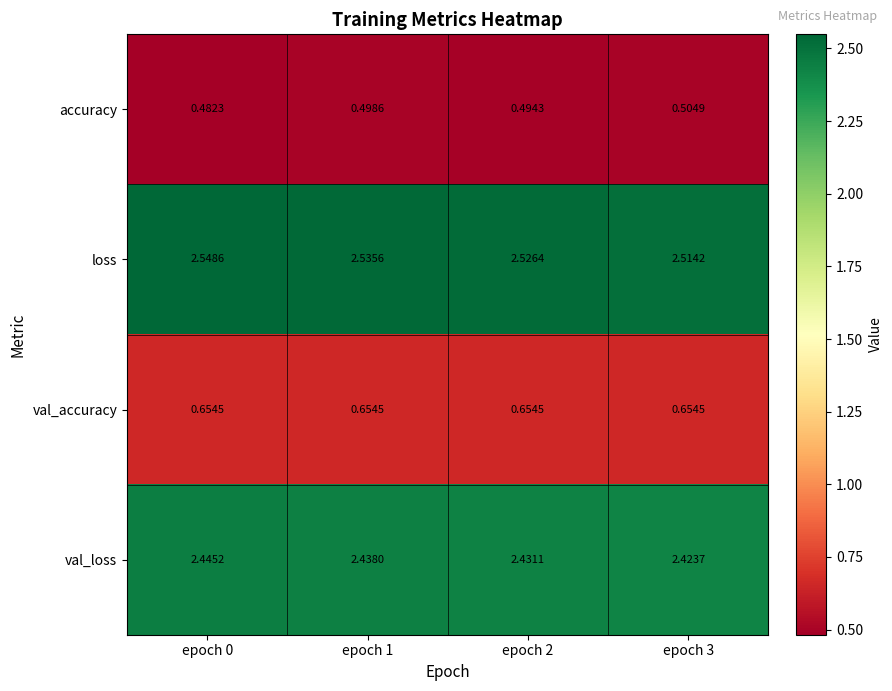

At epoch 1, list the series in order from smallest to largest.

accuracy, val_accuracy, val_loss, loss